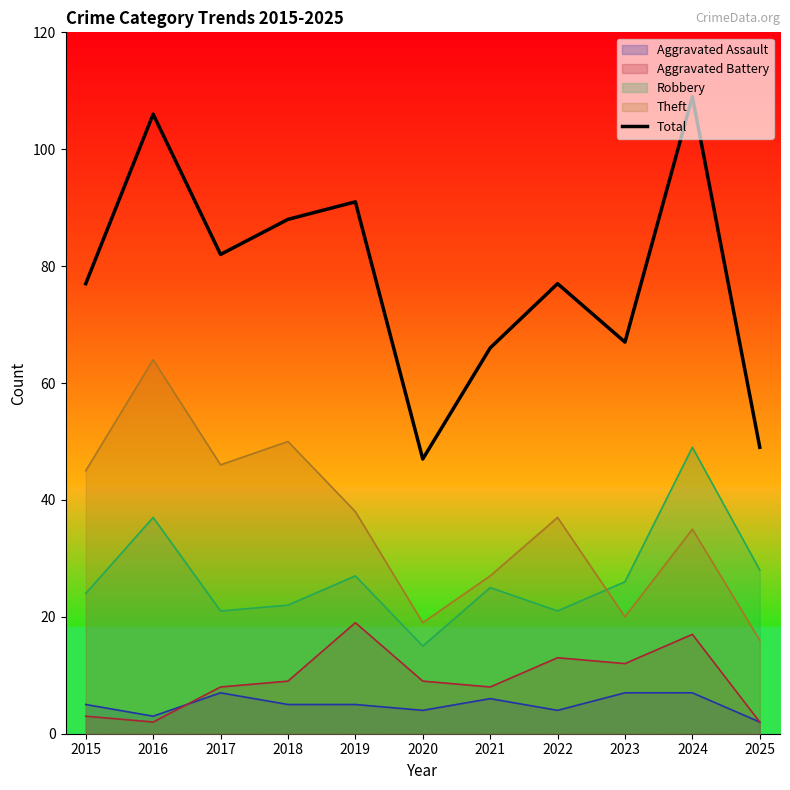

Reading left to right, transcribe all the data shown in this chart.

77	106	82	88	91	47	66	77	67	109	49